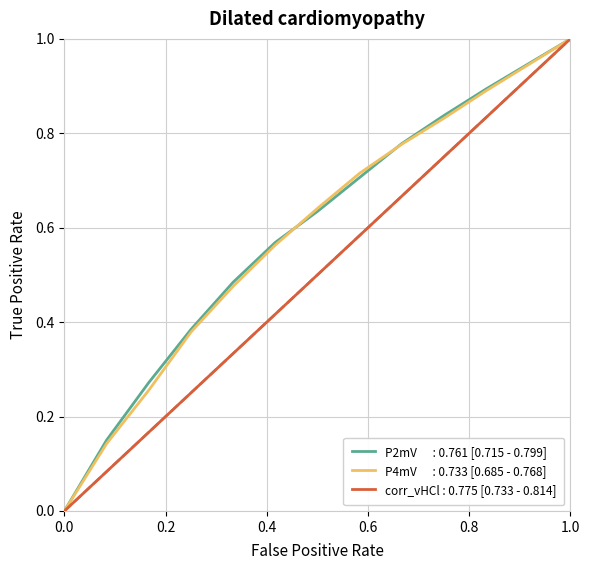

What is the greatest value displayed?

1.0